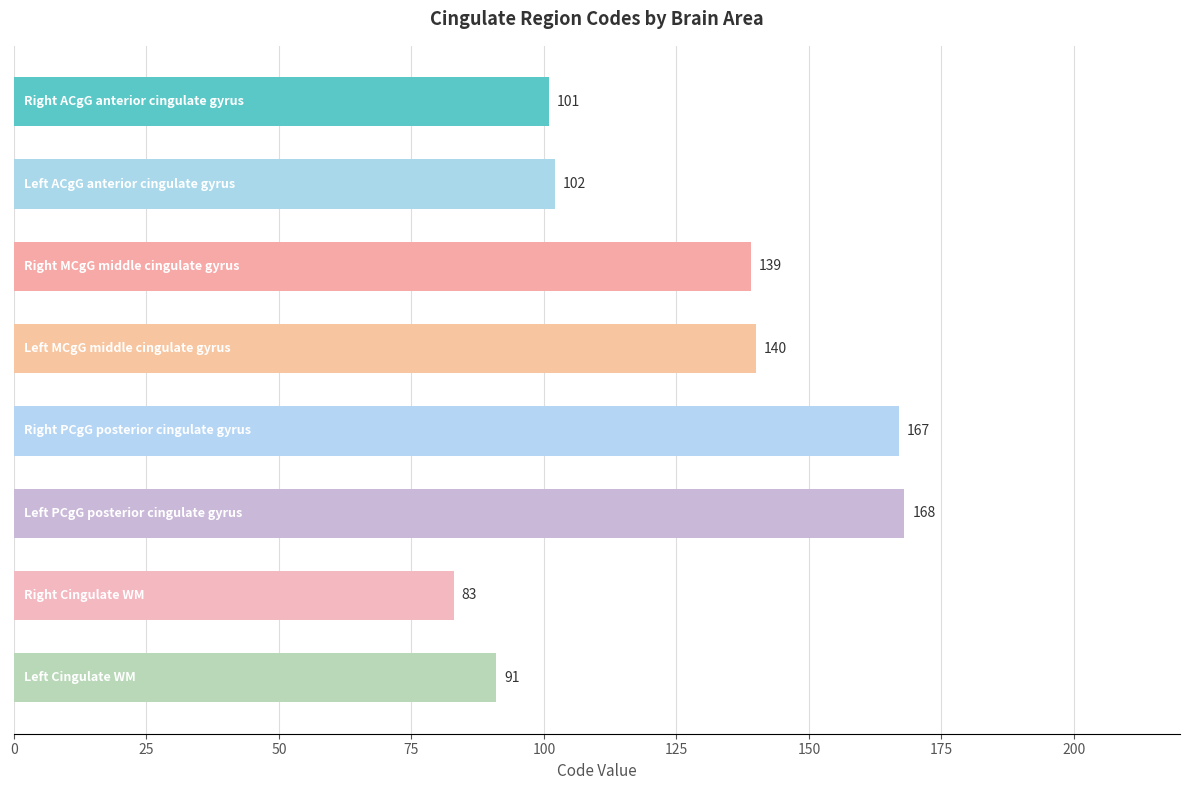

What is the difference between the maximum and minimum values?

85